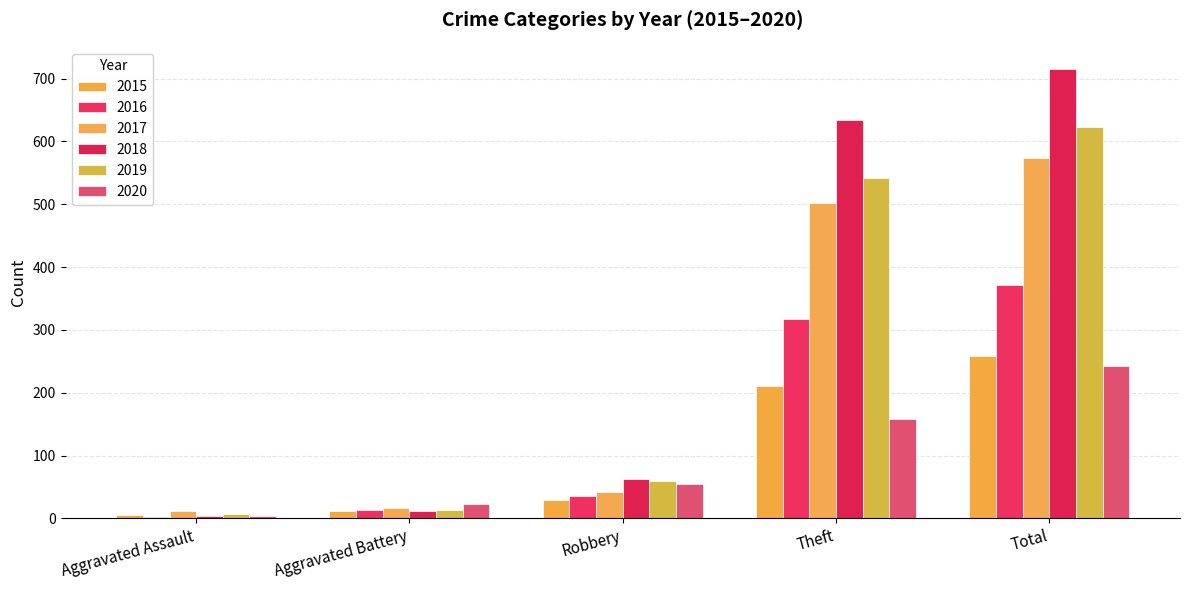

Which series has the largest total across all categories?

2018